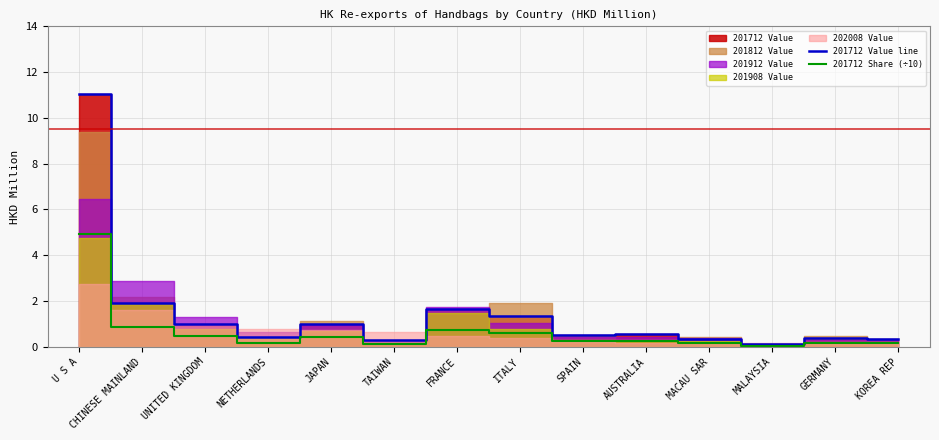

The value of 201712 Share (÷10) at TAIWAN is 0.2. True or false?

False